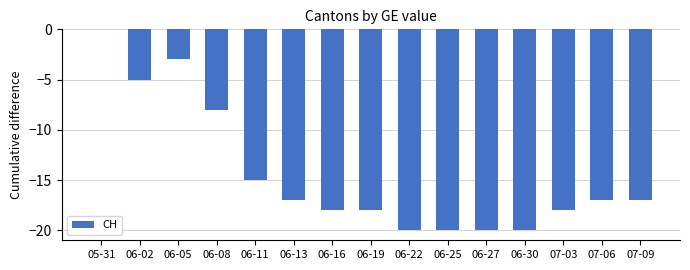

Read the value at 06-02, to the nearest 5.

-5